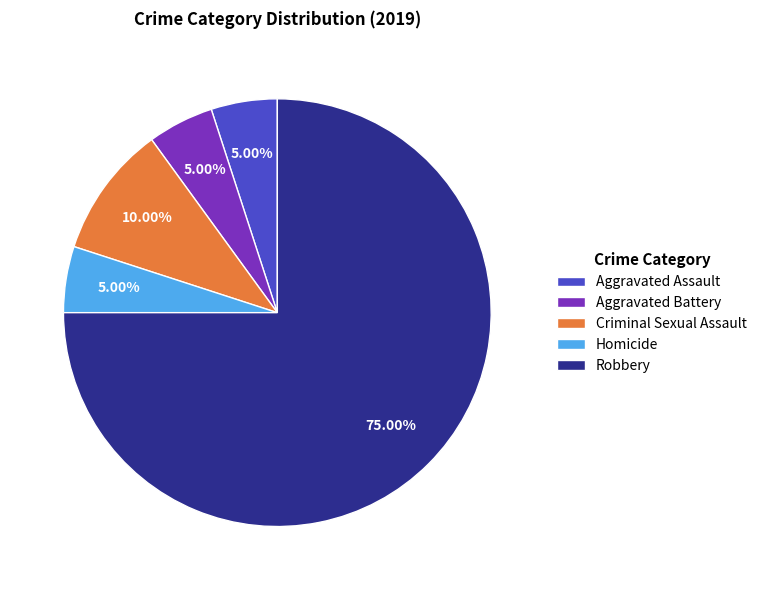

What portion of the pie excludes Criminal Sexual Assault?

90.0%